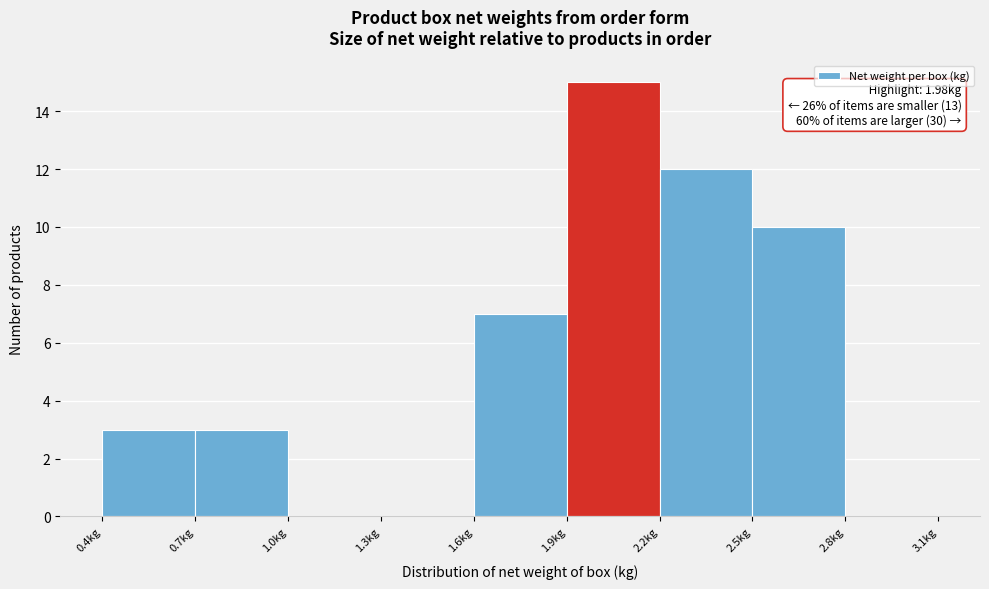

Which range on the x-axis has the tallest bar?

1.9 to 2.2